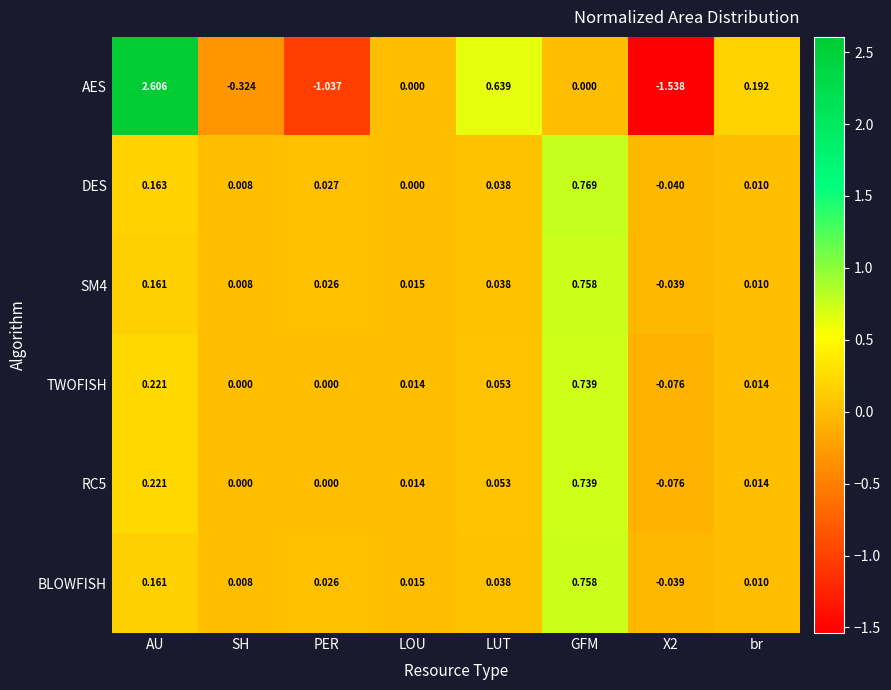

Is the value of TWOFISH at LUT greater than the value of SM4 at X2?

Yes